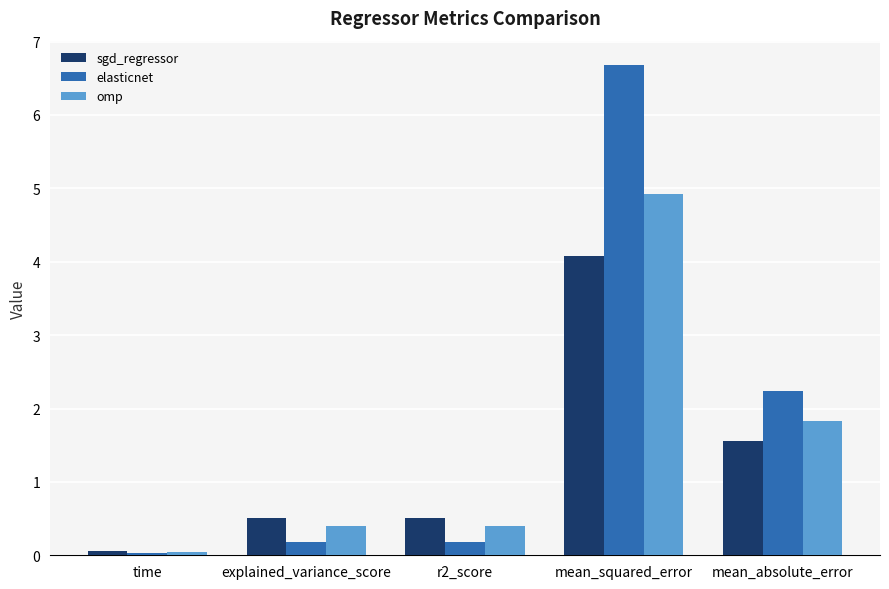

What is the average value of the omp series?

1.5